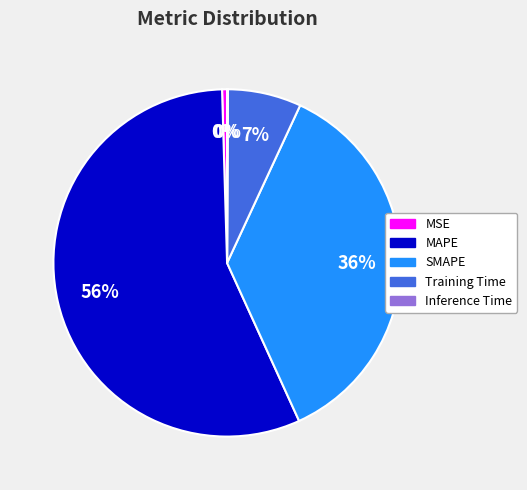

To the nearest percent, what is the average slice percentage?

20%